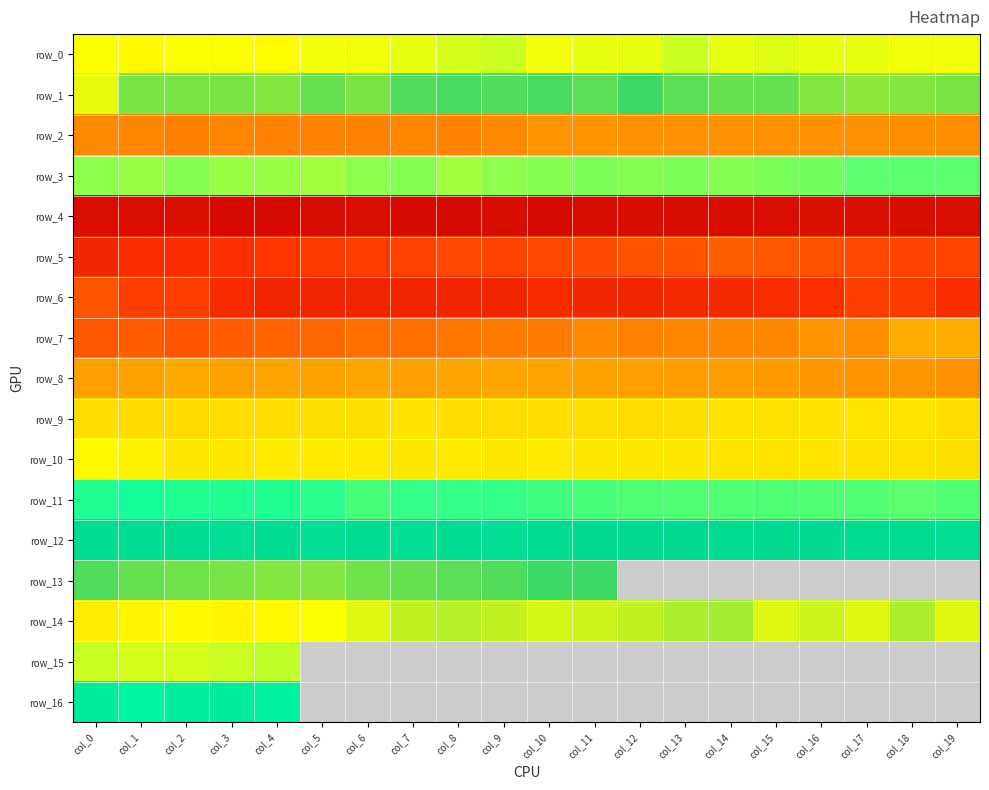

What is the maximum value for row_14?

770.0